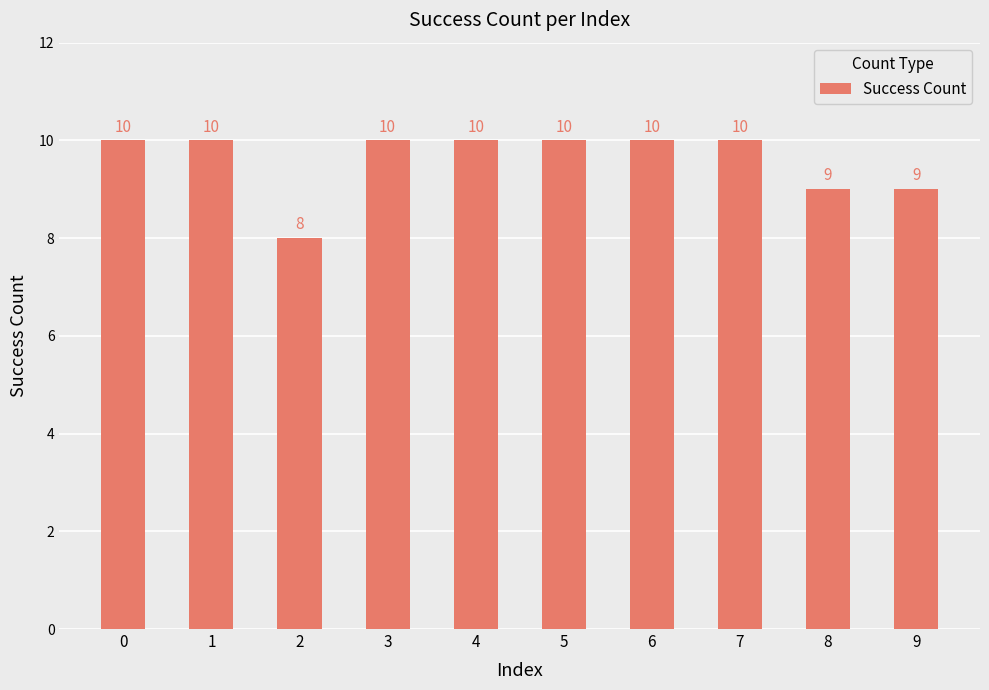

Between 3 and 2, which is larger?

3